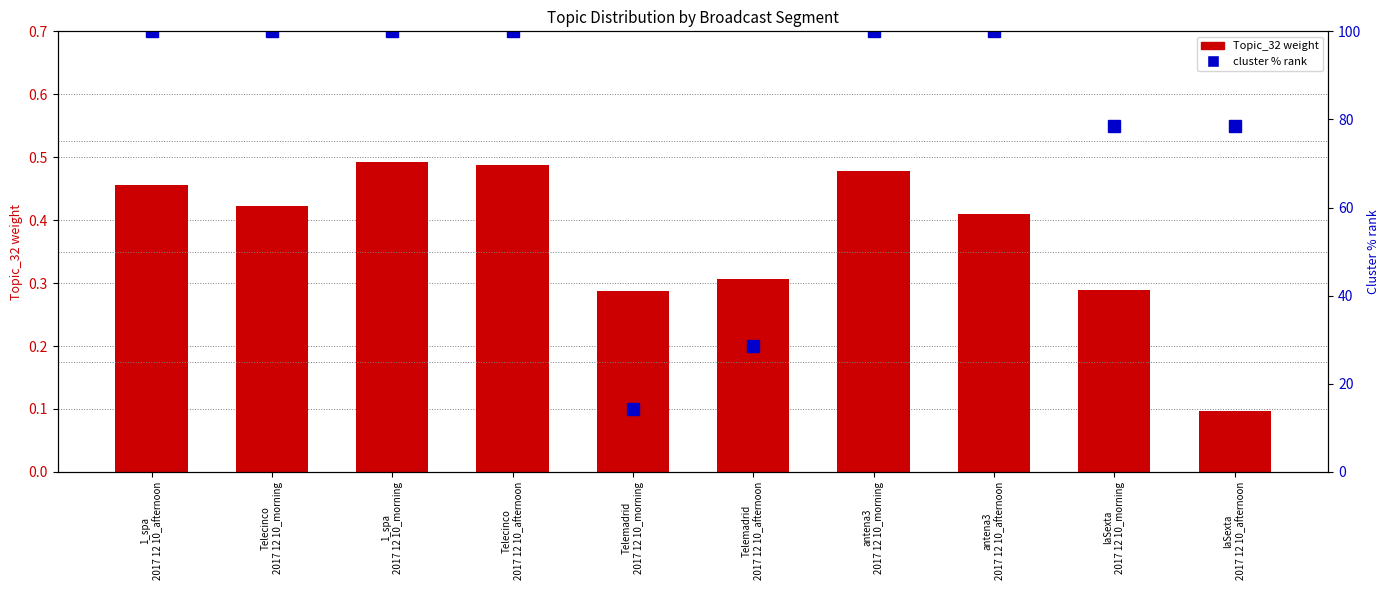

How many Topic_32 values are between 0 and 1?

10